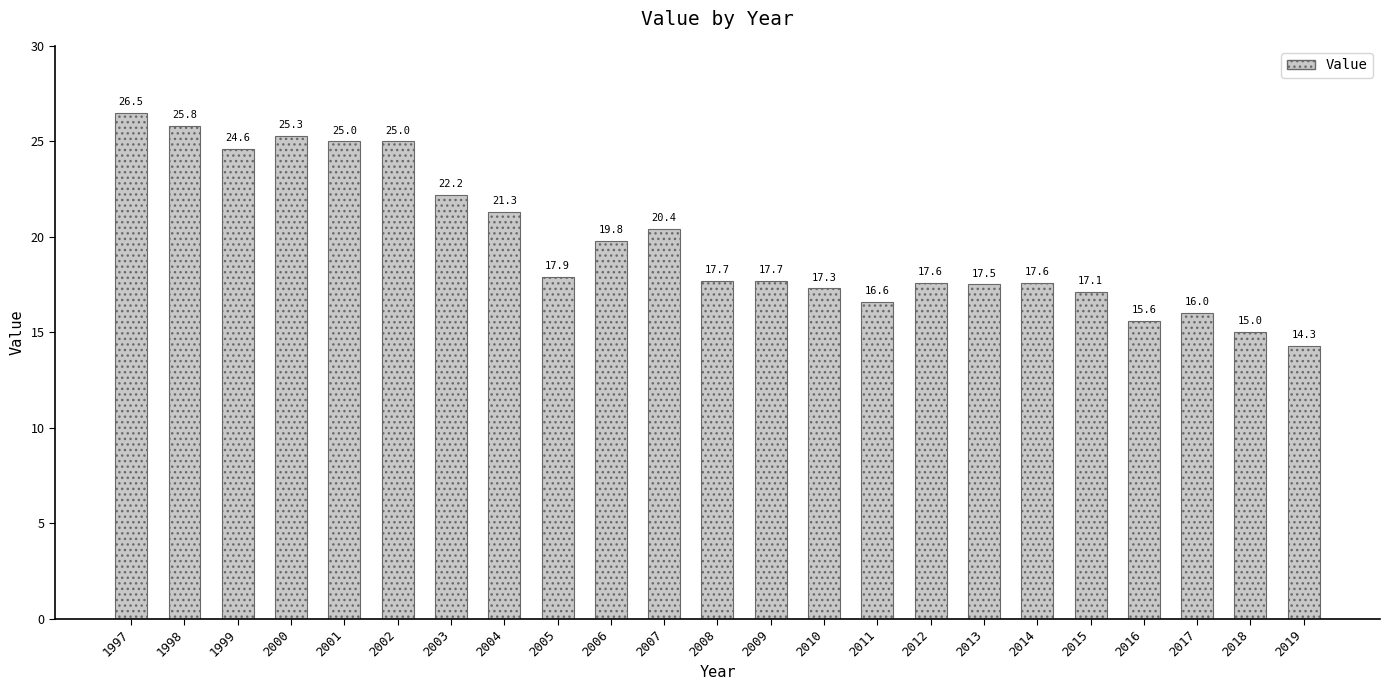

True or false: the data shows 17.1 at 2015.

True